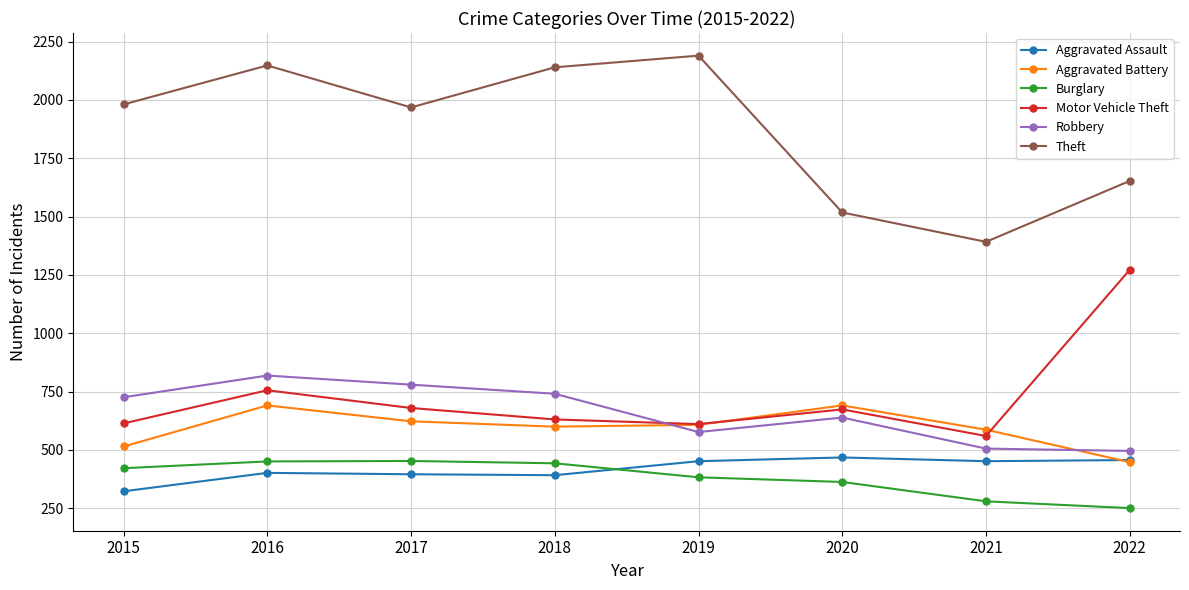

Between 2015 and 2022, which series saw the biggest shift?

Motor Vehicle Theft